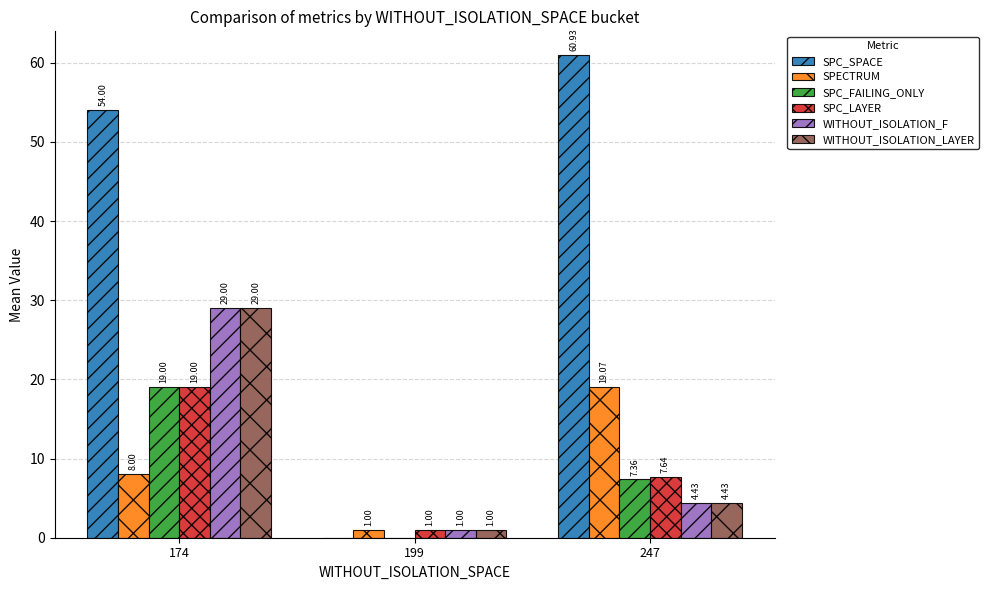

What are all the series names shown in the legend?

SPC_SPACE, SPECTRUM, SPC_FAILING_ONLY, SPC_LAYER, WITHOUT_ISOLATION_F, WITHOUT_ISOLATION_LAYER